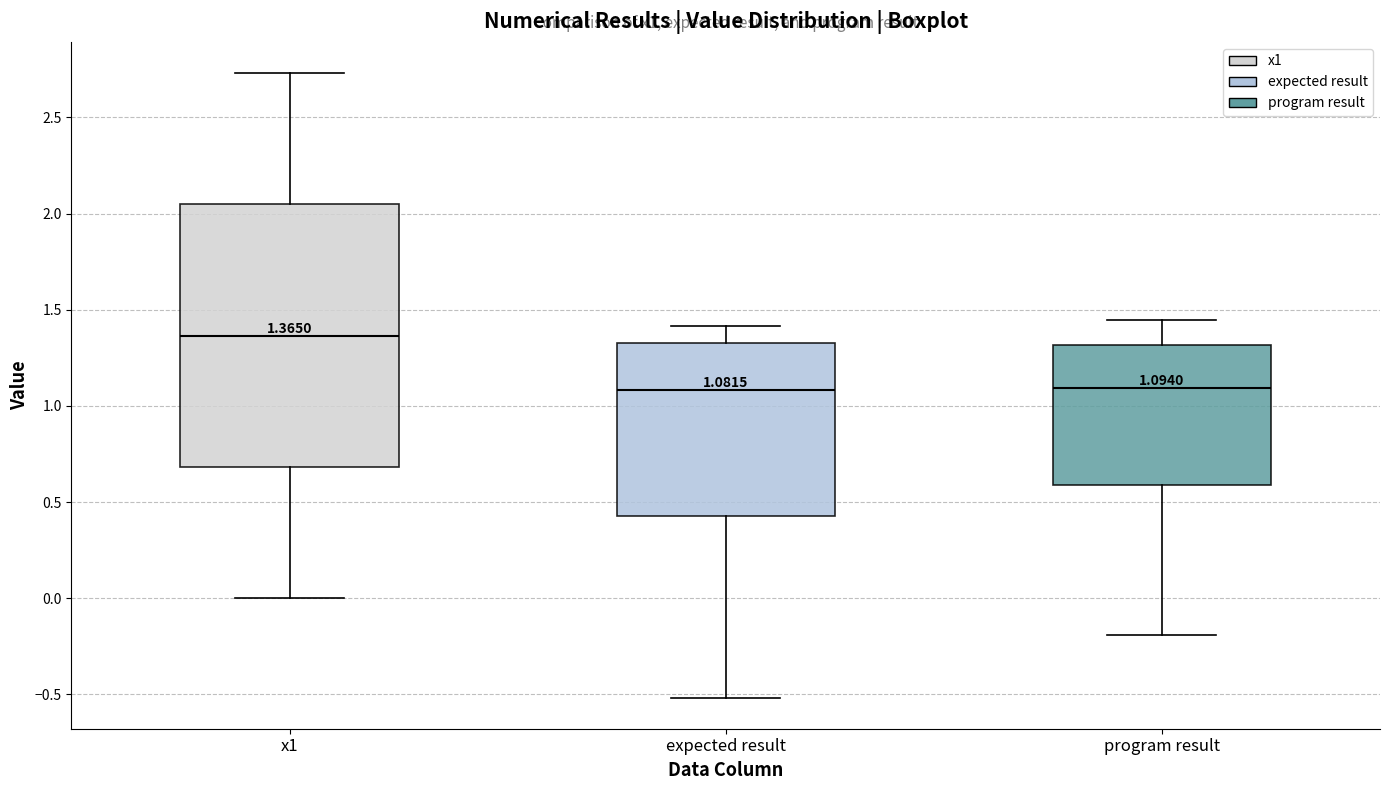

Which box has the highest median line?

x1